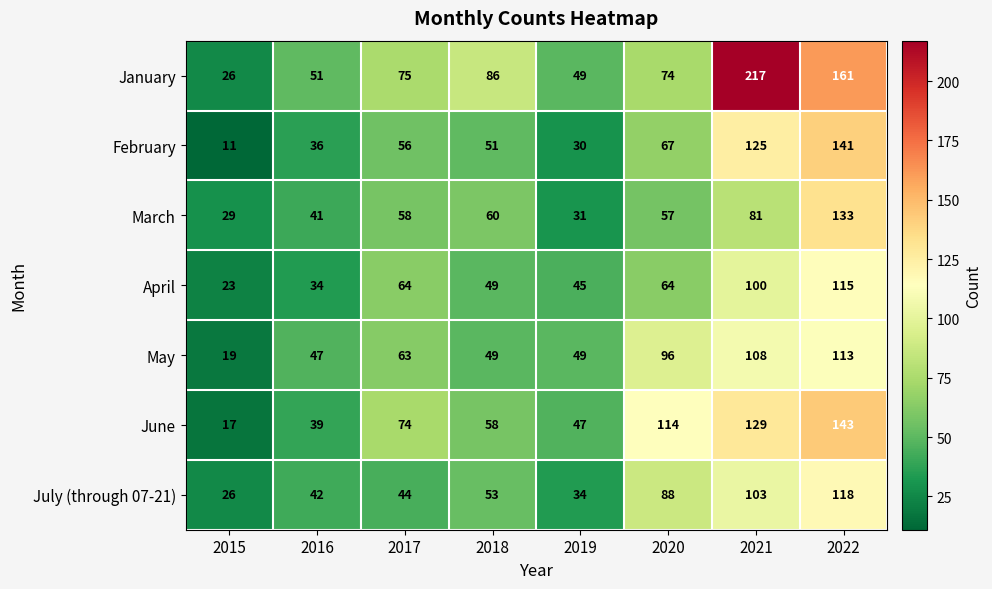

What is the approximate value of April at 2018, to the nearest 10?

50